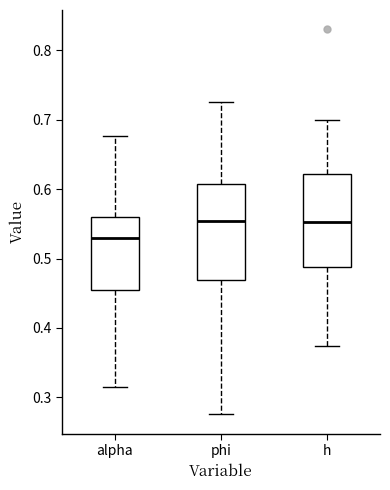

Where does the median line of the box for alpha sit on the y-axis? The values are not printed on the chart, so give them approximately, as read against the axis.

0.53